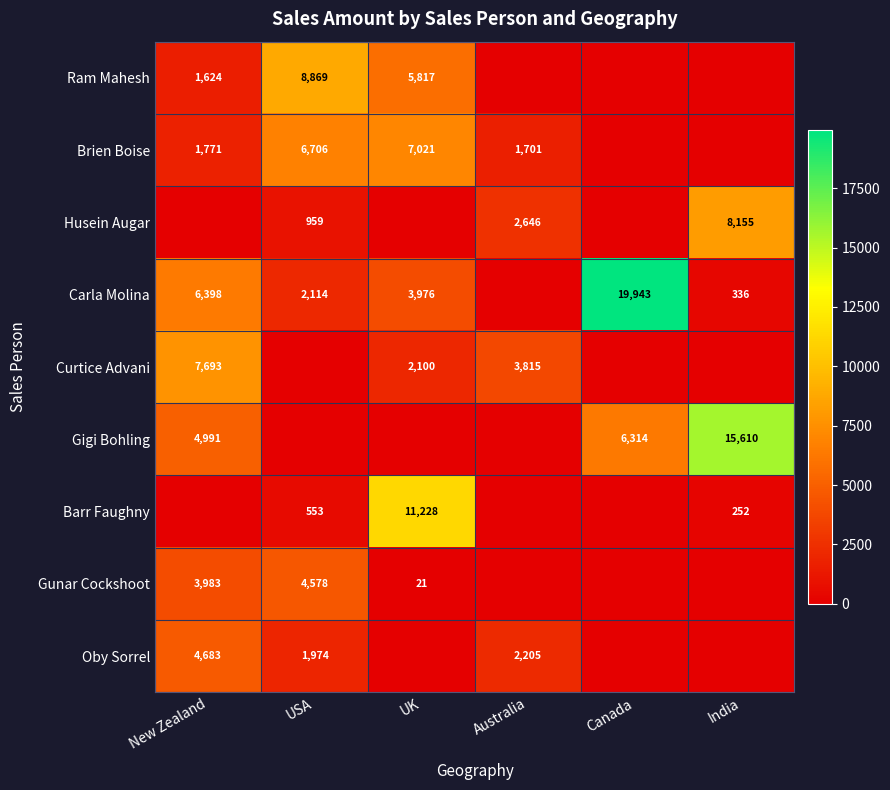

Is the value of Barr Faughny at UK greater than the value of Curtice Advani at Australia?

Yes